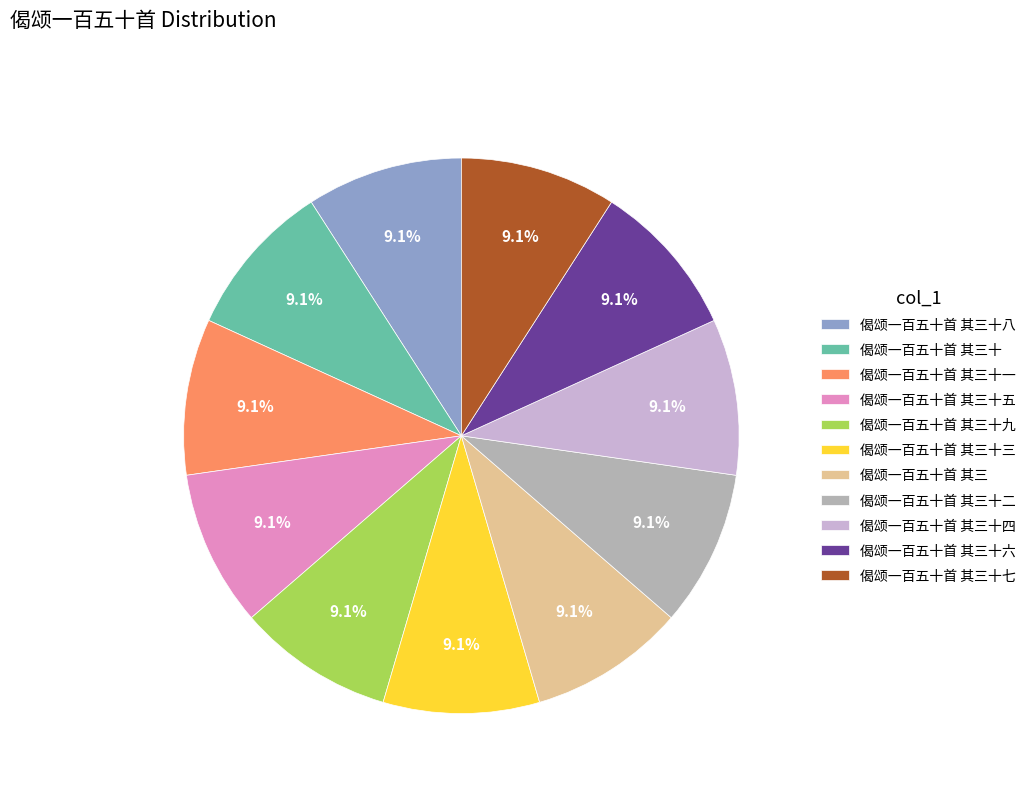

Is the sum of 偈颂一百五十首 其三 and 偈颂一百五十首 其三十九 greater than half?

No